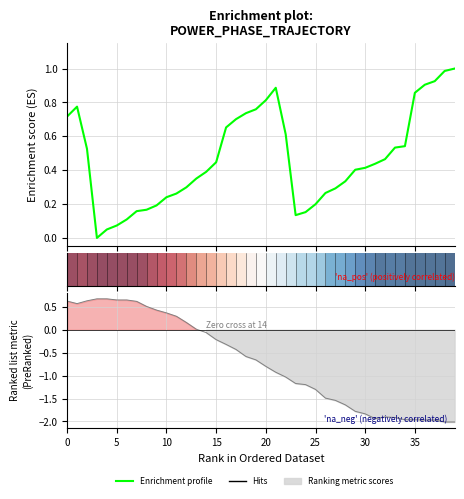

How many lines are shown in the chart?

2